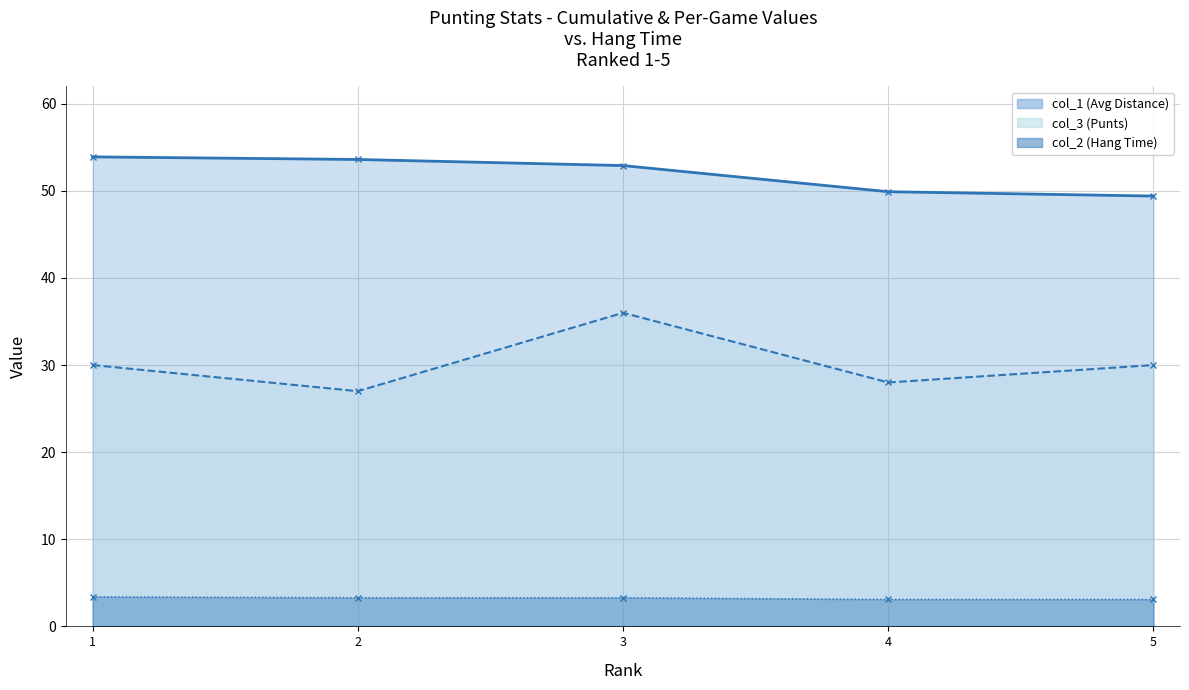

List the series in order of their overall mean, highest first.

col_1, col_3, col_2